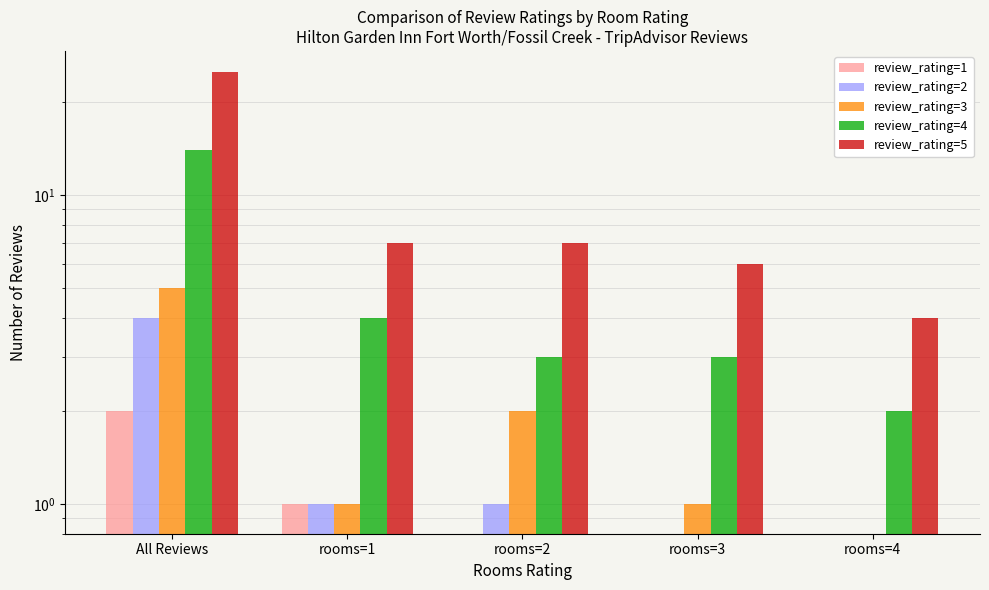

What are all the series names shown in the legend?

review_rating=1, review_rating=2, review_rating=3, review_rating=4, review_rating=5